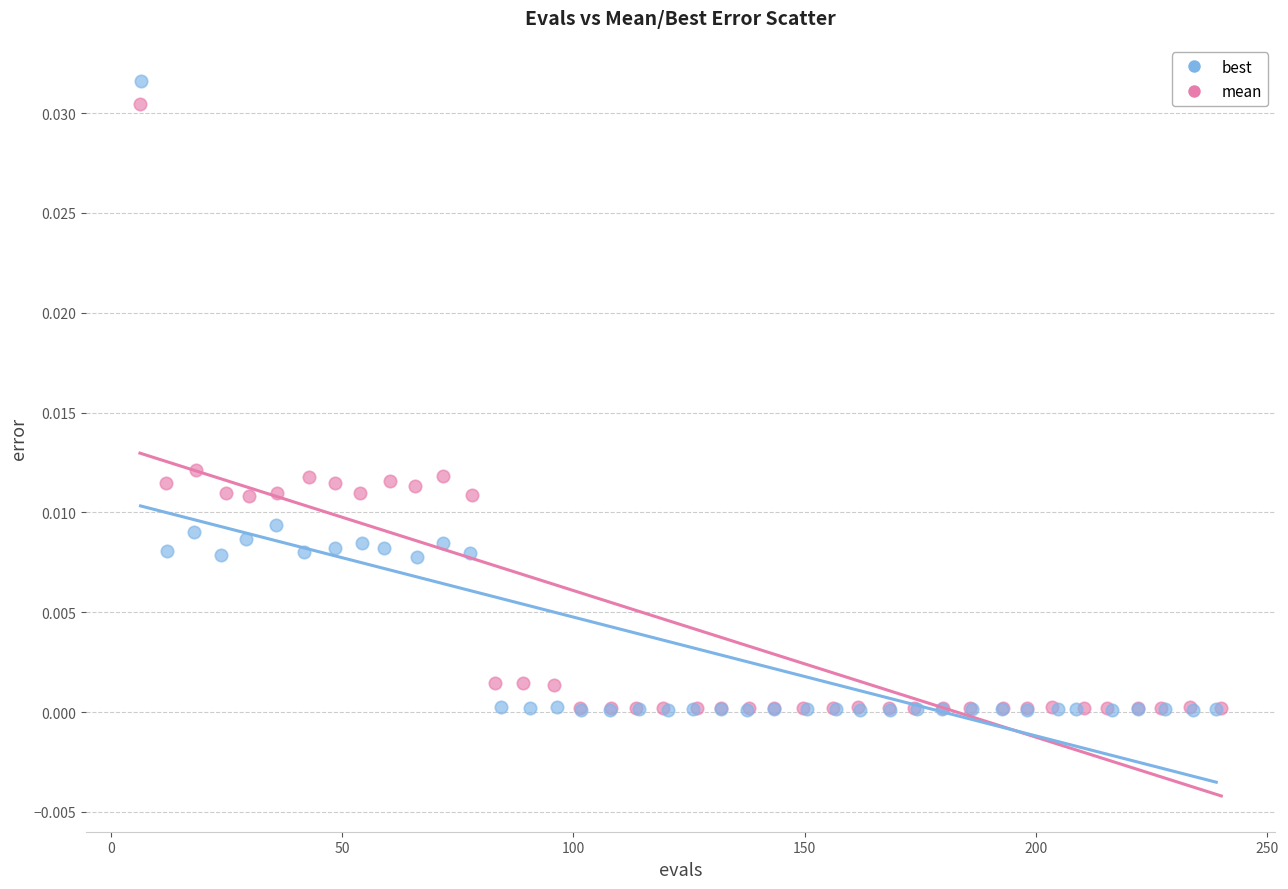

Which series has the largest Y range (max minus min)?

best